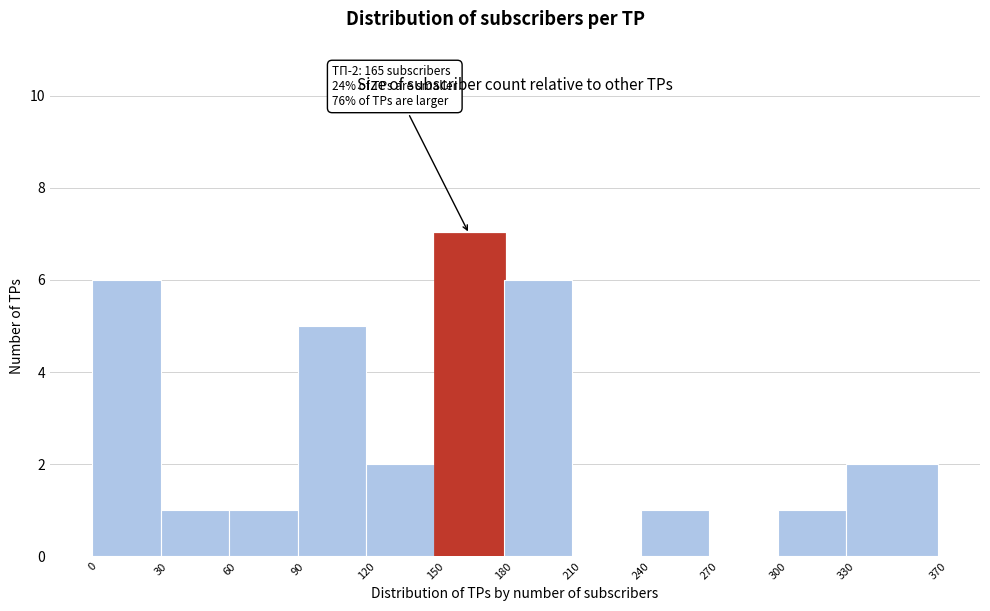

Over which range of the x-axis is the bar tallest?

150 to 180